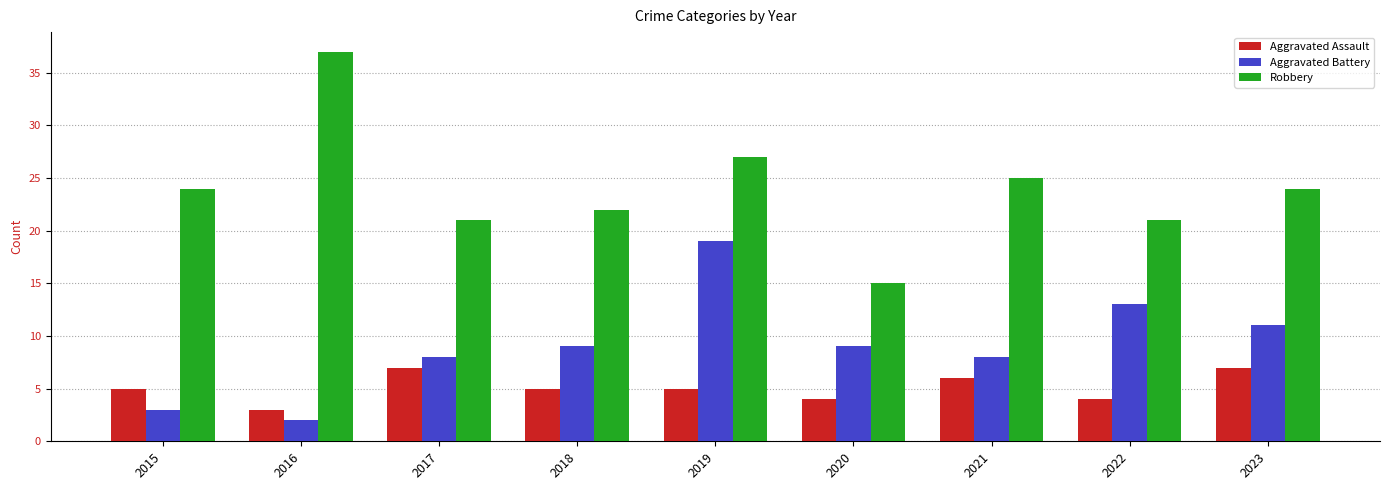

Reading right to left, extract all data points from this chart.

Aggravated Assault: 7	4	6	4	5	5	7	3	5
Aggravated Battery: 11	13	8	9	19	9	8	2	3
Robbery: 24	21	25	15	27	22	21	37	24